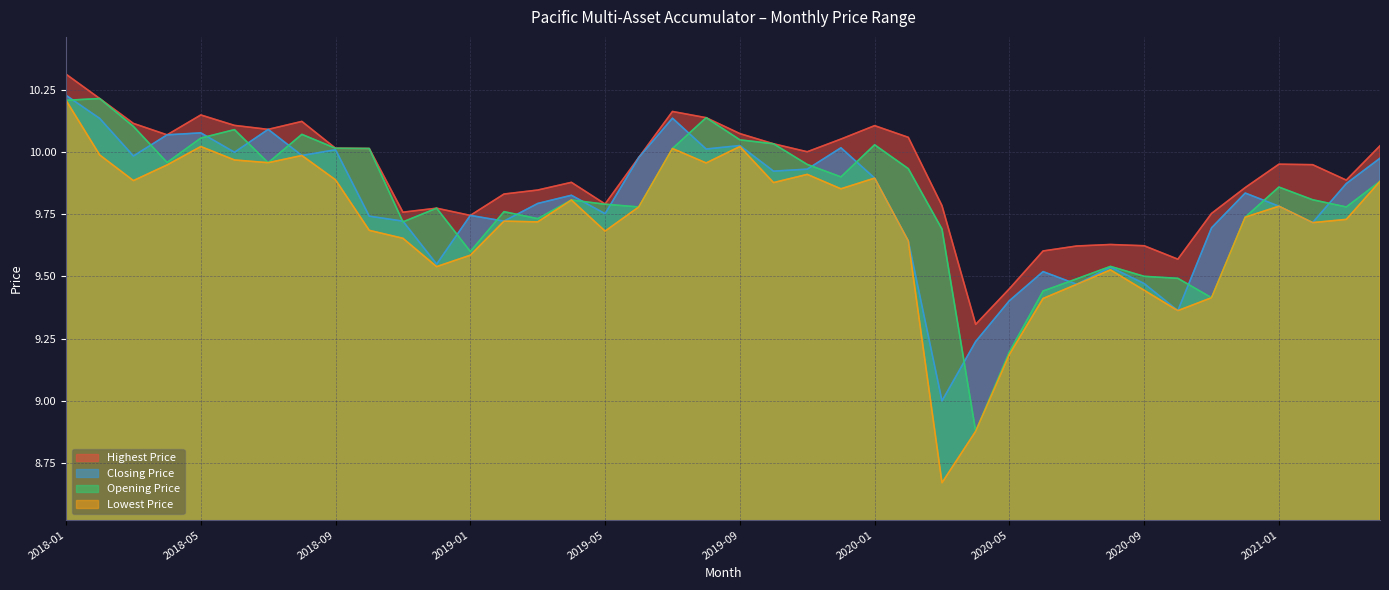

What is the sum of all Opening Price values?

392.4